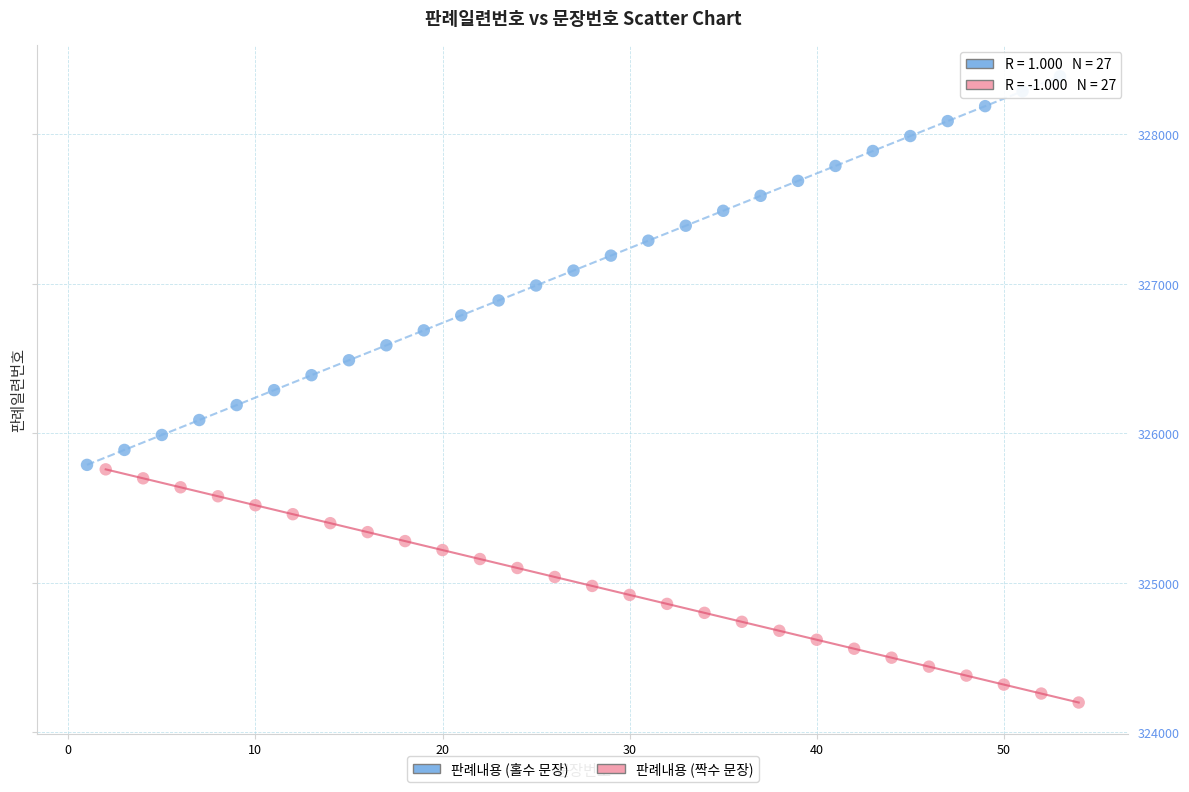

Which series contains the highest Y value?

판례내용 (홀수 문장)